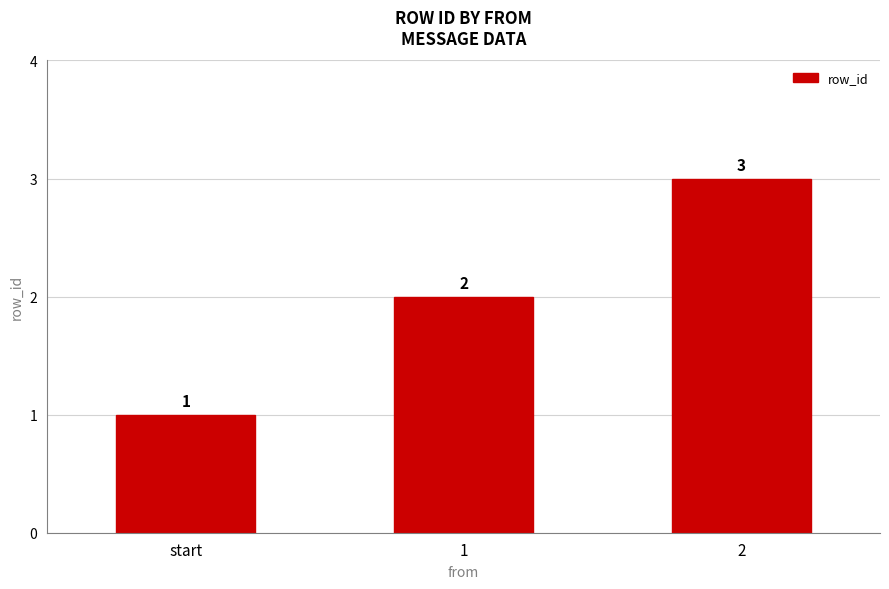

How many data points does each series have?

3